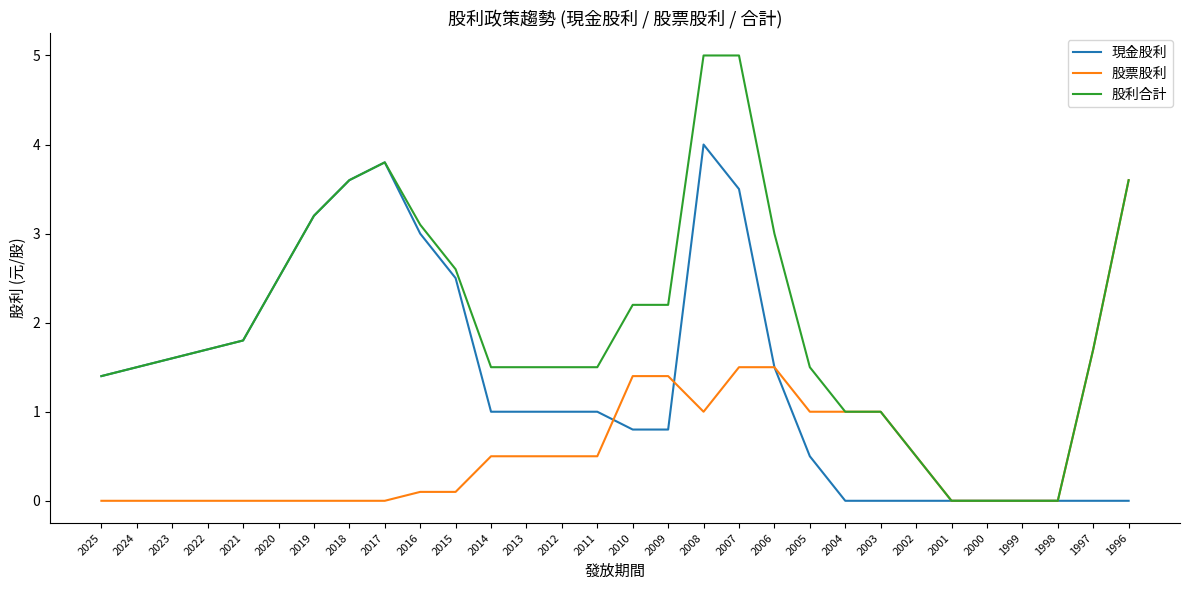

Is it true that 現金股利 equals 0.0 at 2004?

True